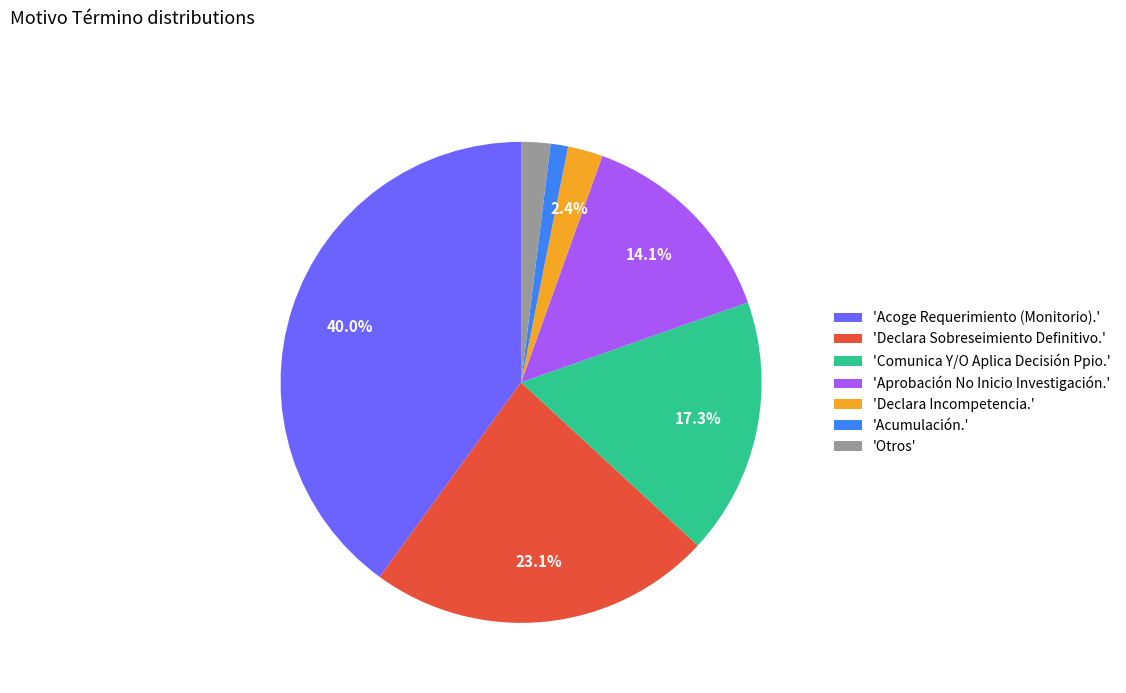

What is the smallest slice in the pie chart?

'Acumulación.'